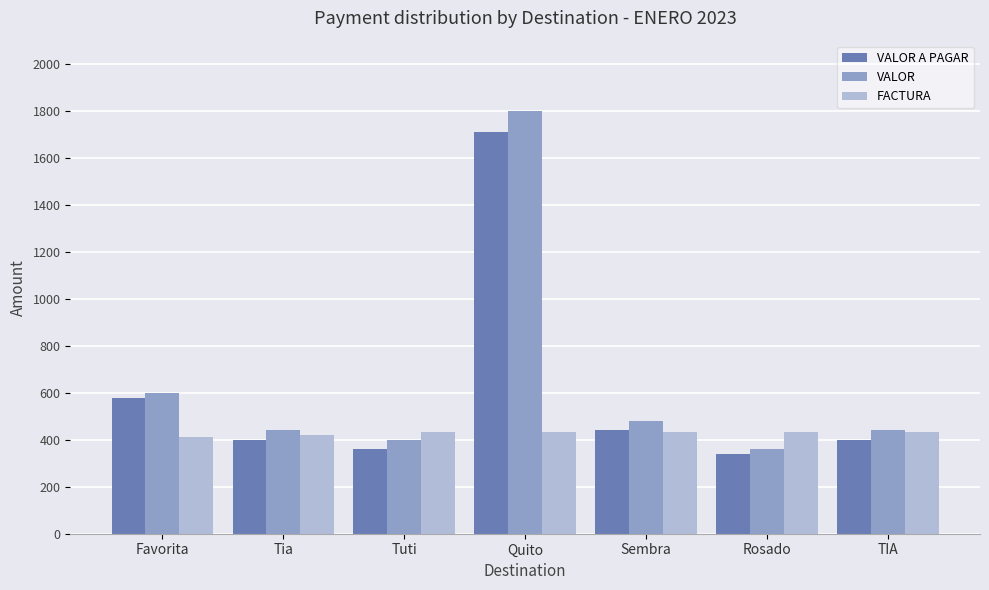

What is the value of the VALOR A PAGAR bar at the 6th from the left?

340